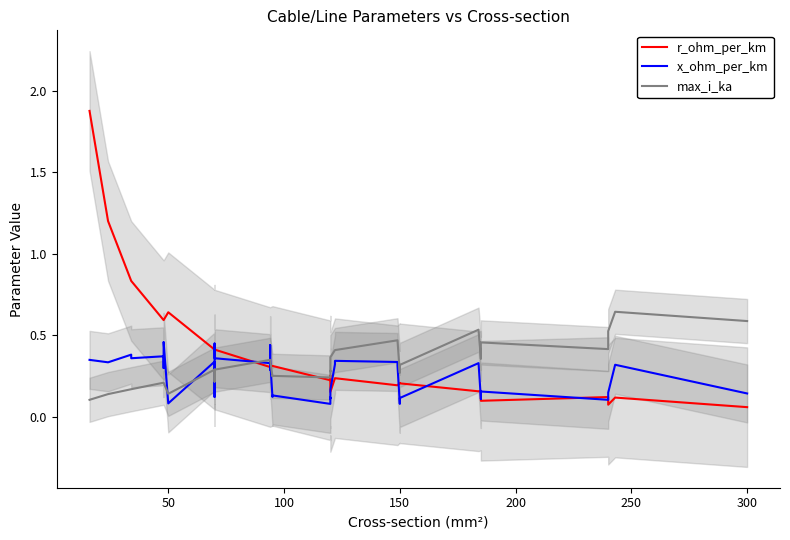

Is this an area chart (filled region under the line)?

No